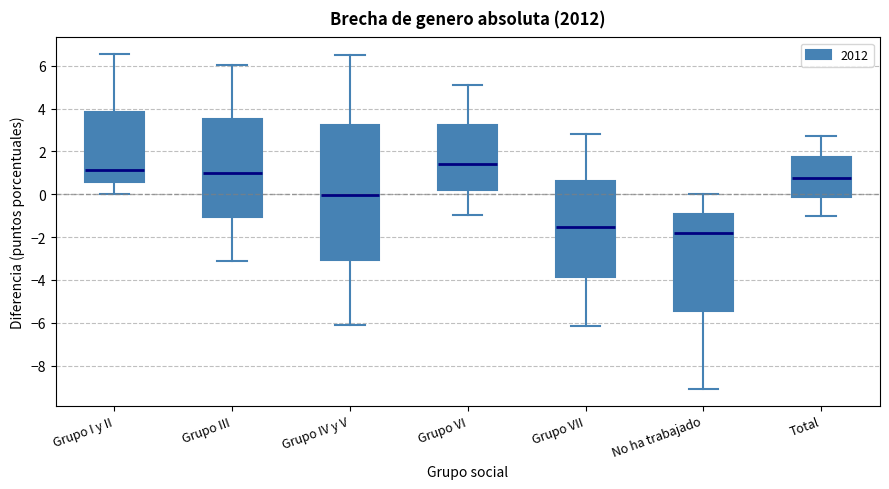

Where is the lower edge of the box for Grupo VI on the y-axis? The values are not printed on the chart, so give them approximately, as read against the axis.

0.2